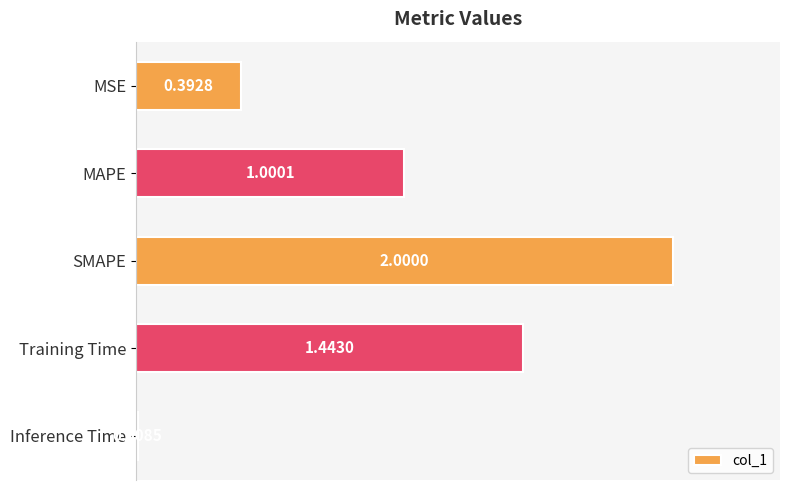

What is the label of the 3rd bar from the top?

SMAPE